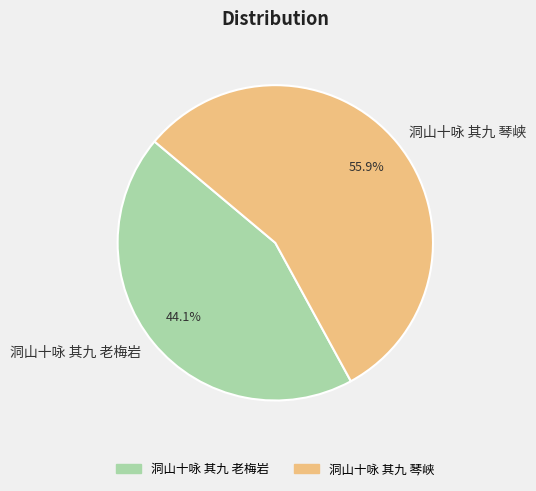

To the nearest percent, what is the average slice percentage?

50%